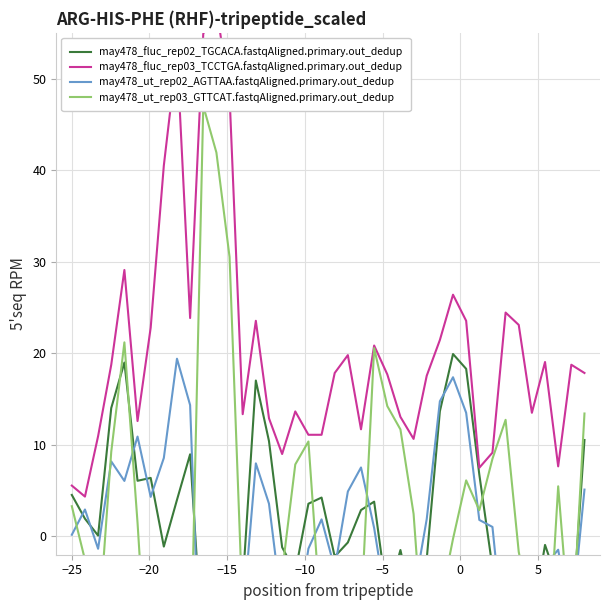

What is the label of the 37th point from the right?

−15